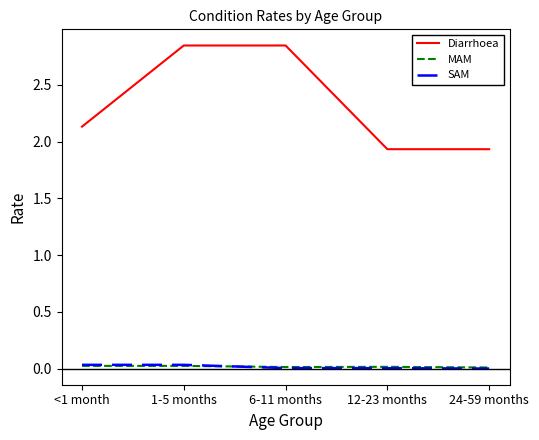

What are all the series names shown in the legend?

Diarrhoea, MAM, SAM